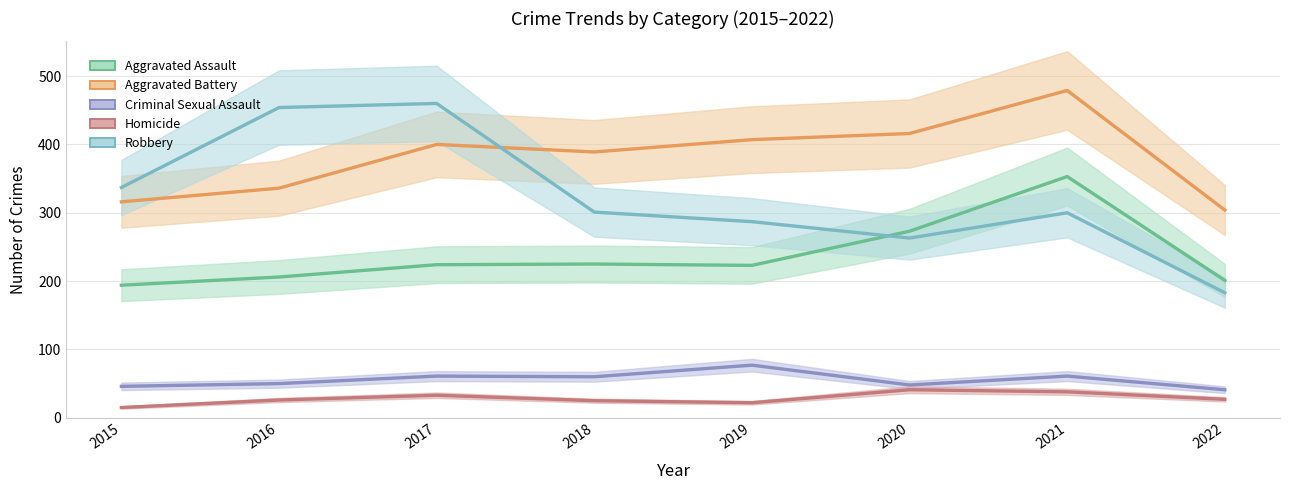

True or false: Aggravated Assault has a value of 377 at 2019.

False